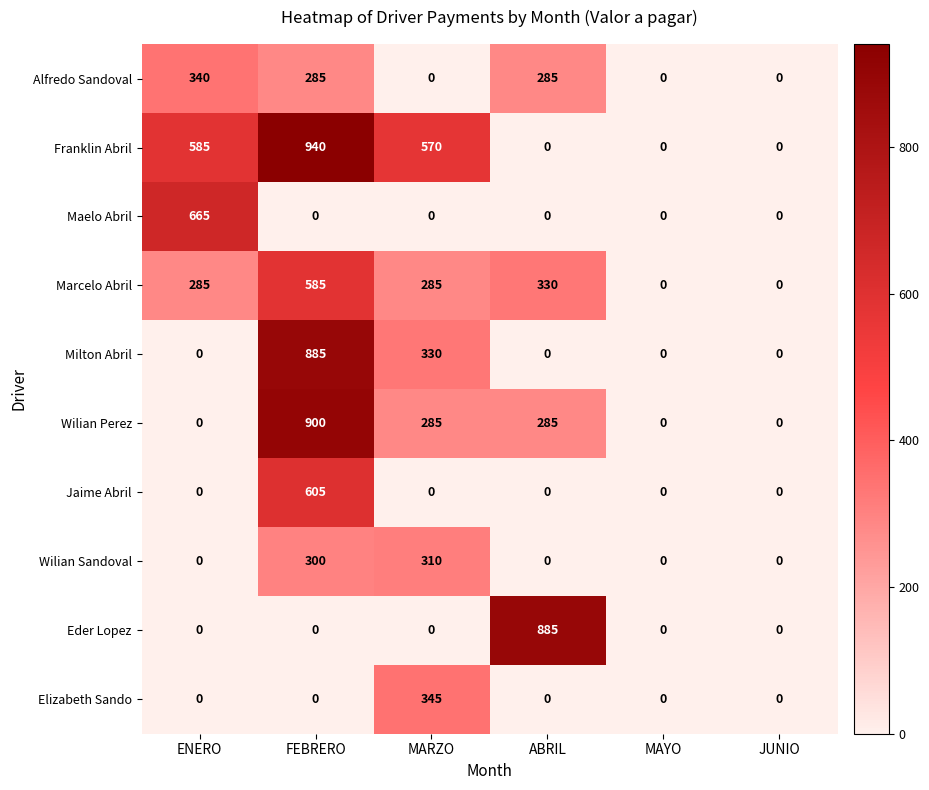

Between ENERO and MAYO, which series saw the biggest shift?

Maelo Abril